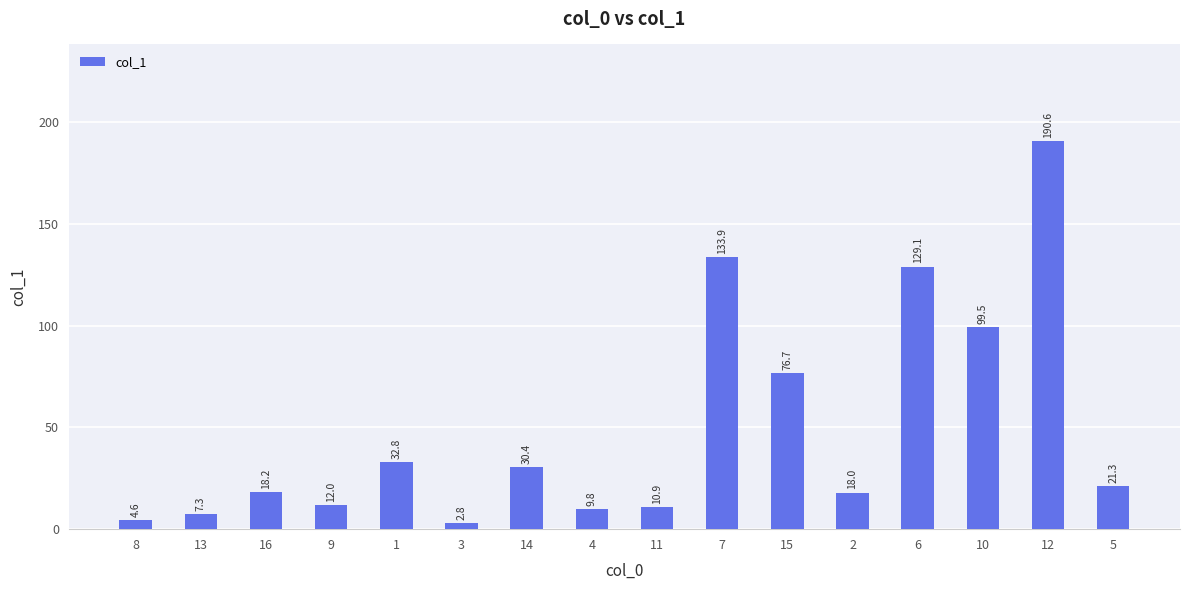

Rank the categories by value from highest to lowest.

12, 7, 6, 10, 15, 1, 14, 5, 16, 2, 9, 11, 4, 13, 8, 3